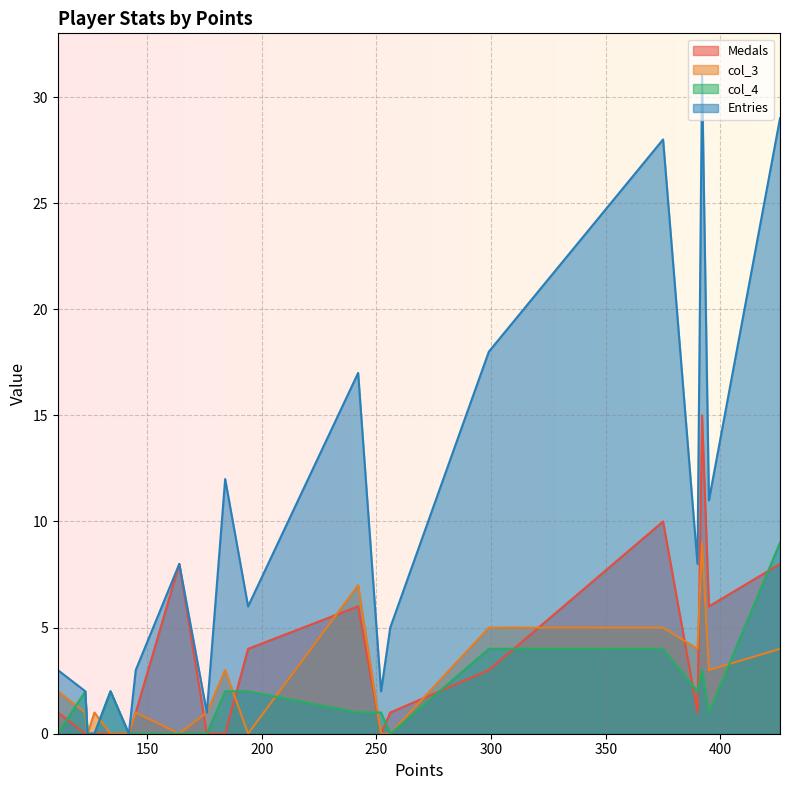

How many col_3 values are between 0 and 4?

16